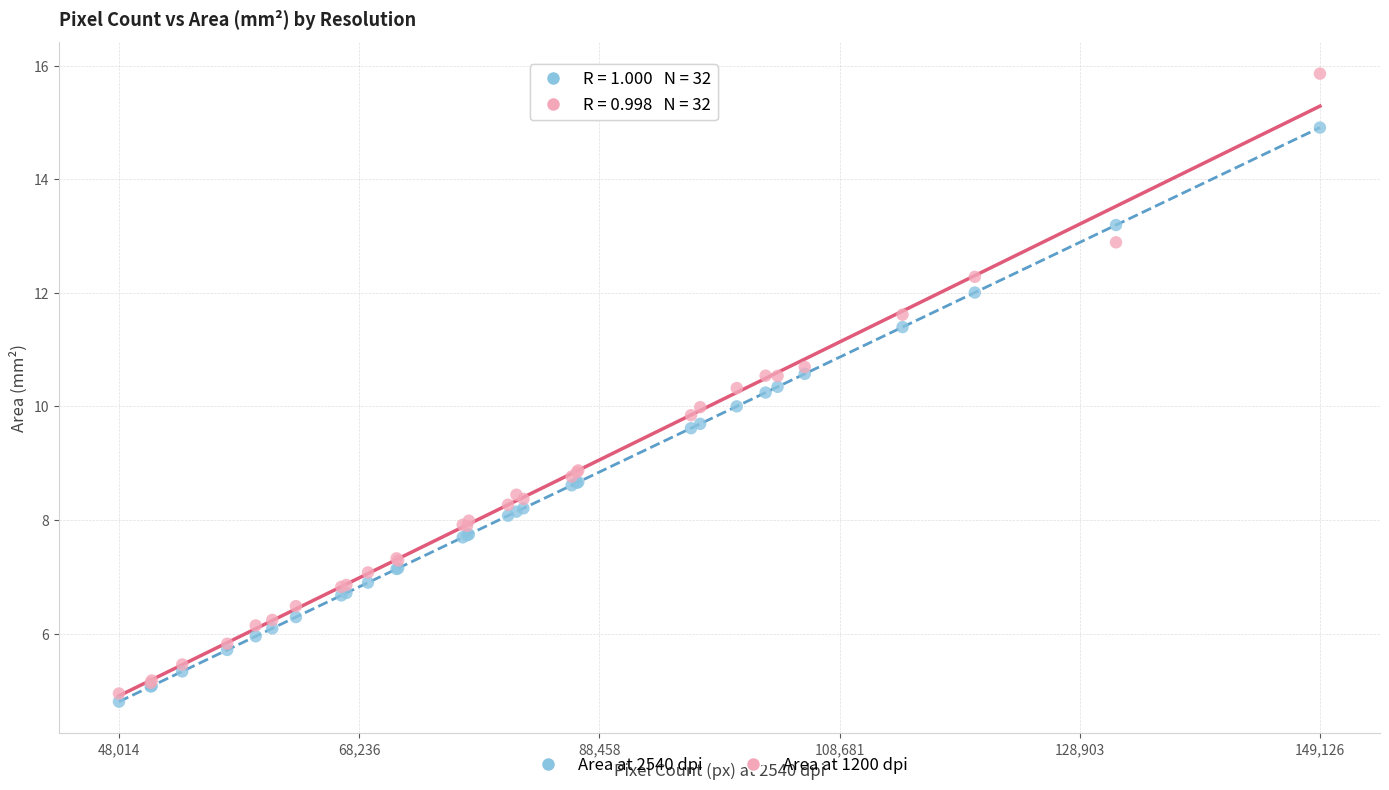

What is the X range (max minus min) for the scatter plot?

101112.0